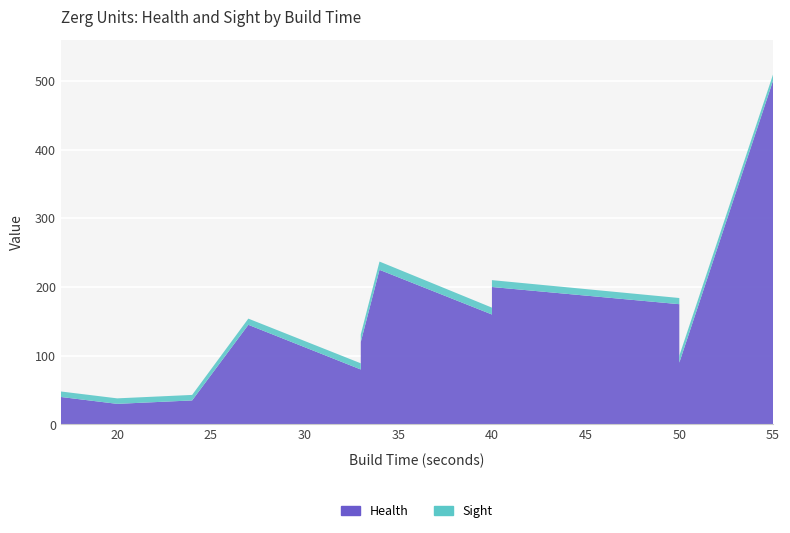

Reading left to right, what are all the values shown in this chart?

health: Drone=40	Zergling=35	Baneling=30	Roach=145	Hydralisk=80	Swarm Host=160	Mutalisk=120	Corruptor=200	Brood Lord=225	Ultralisk=500	Queen=175	Infestor=90
sight: Drone=8	Zergling=8	Baneling=8	Roach=9	Hydralisk=9	Swarm Host=10	Mutalisk=11	Corruptor=10	Brood Lord=12	Ultralisk=9	Queen=9	Infestor=10